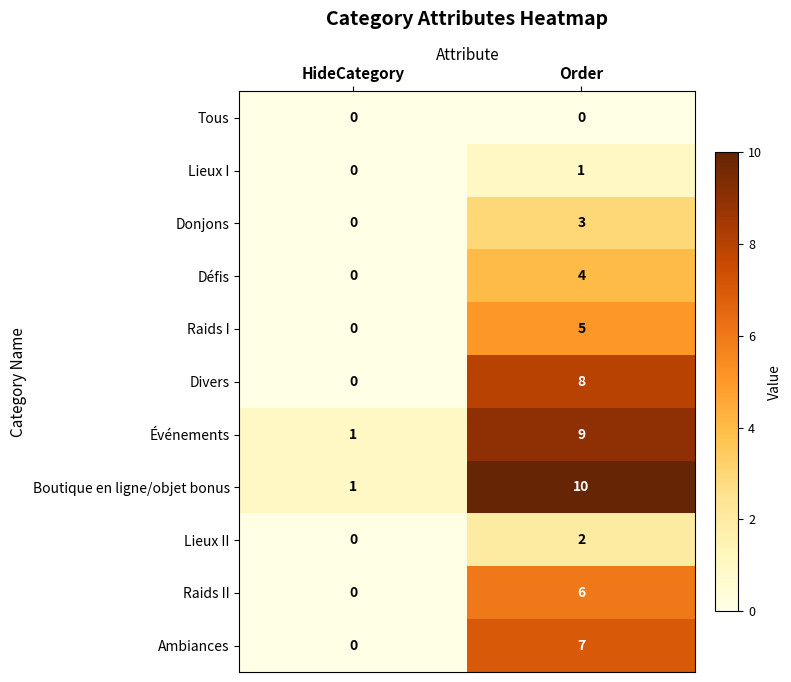

At which category is the sum across all series the highest?

Order